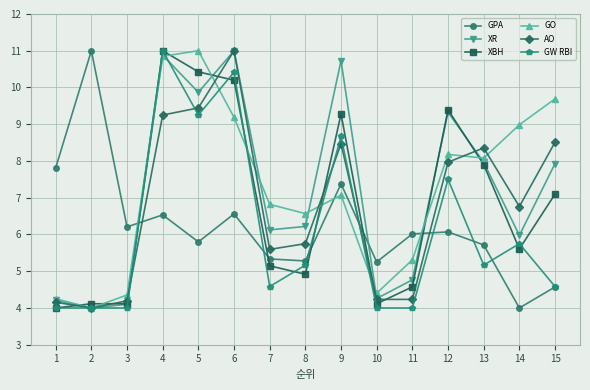

The GW RBI series shows 7.4 at 4. True or false?

False